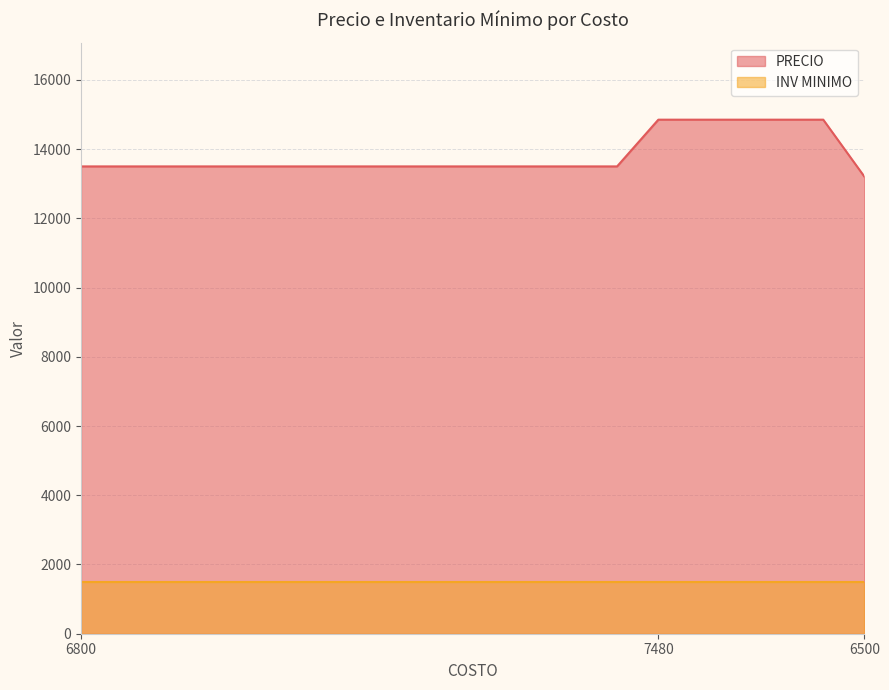

Rank the series by their maximum value, from lowest to highest.

INV MINIMO, PRECIO